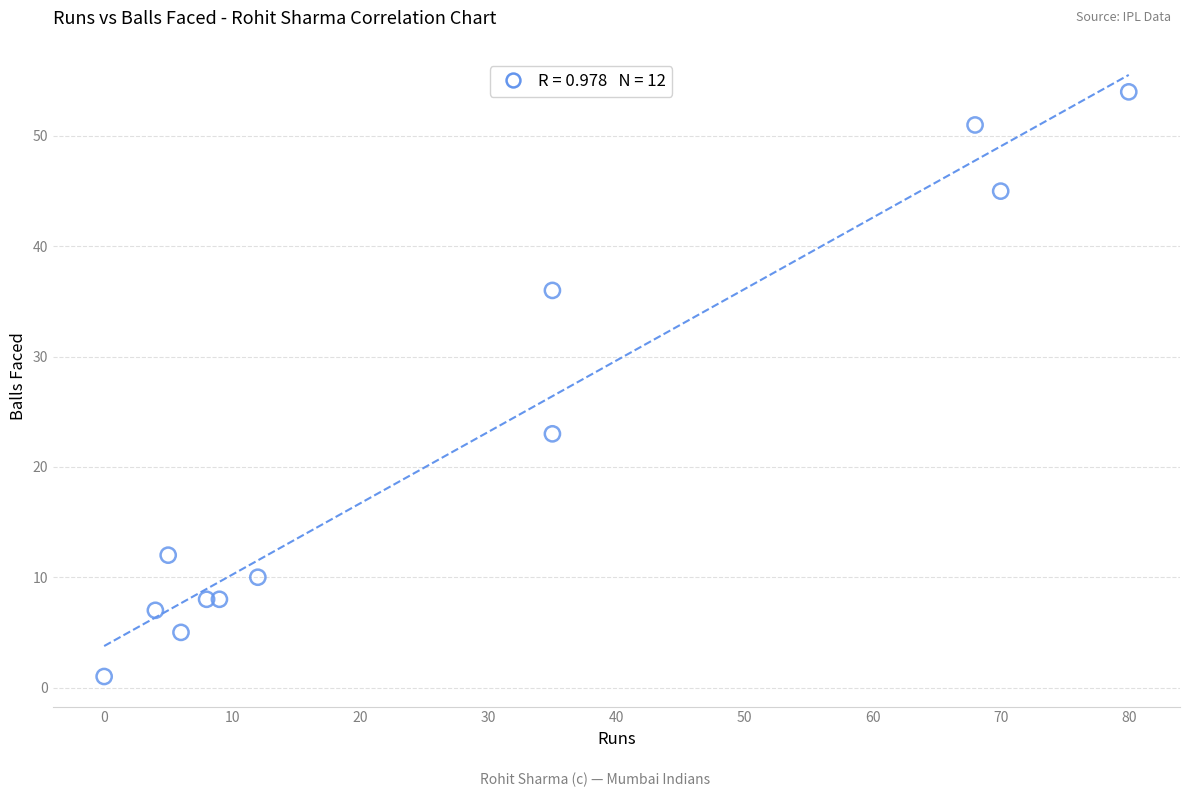

What is the range of X values (max minus min)?

80